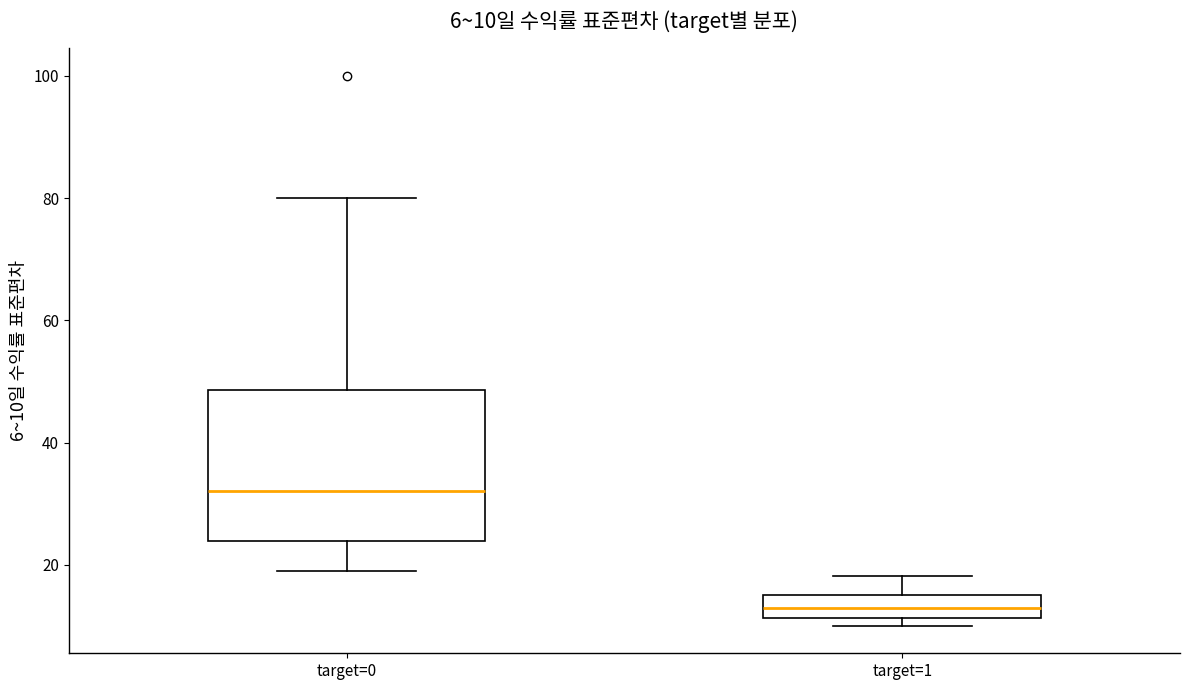

Which box's median line is the lowest?

target=1